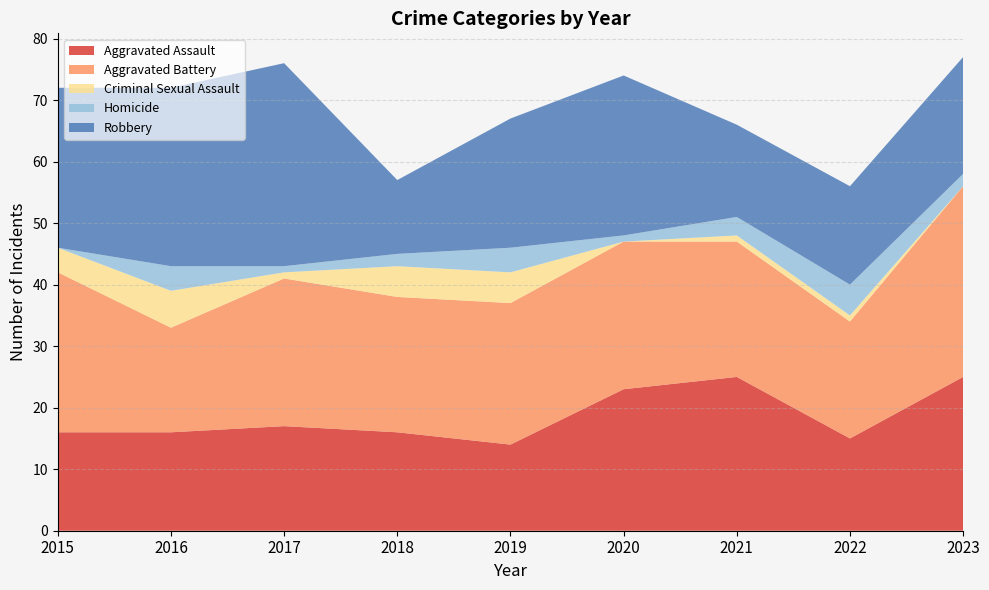

Reading left to right, list all the values displayed in this chart.

Aggravated Assault: 16	16	17	16	14	23	25	15	25
Aggravated Battery: 26	17	24	22	23	24	22	19	31
Criminal Sexual Assault: 4	6	1	5	5	0	1	1	0
Homicide: 0	4	1	2	4	1	3	5	2
Robbery: 26	29	33	12	21	26	15	16	19